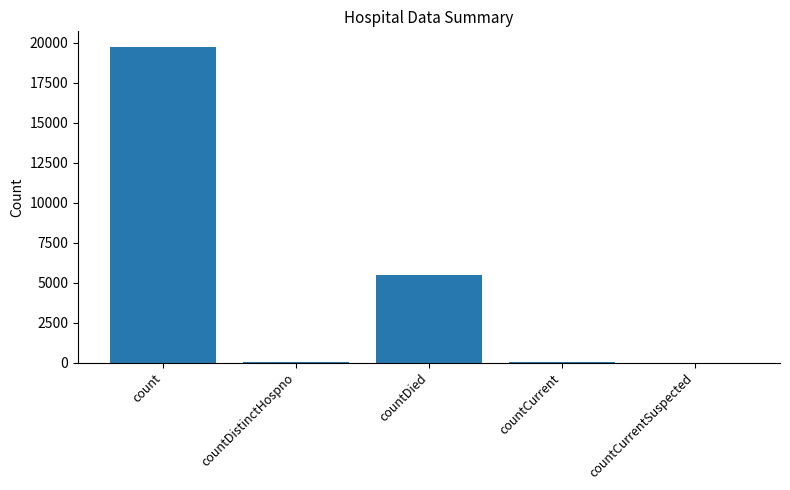

What is the sum of all values?

25265